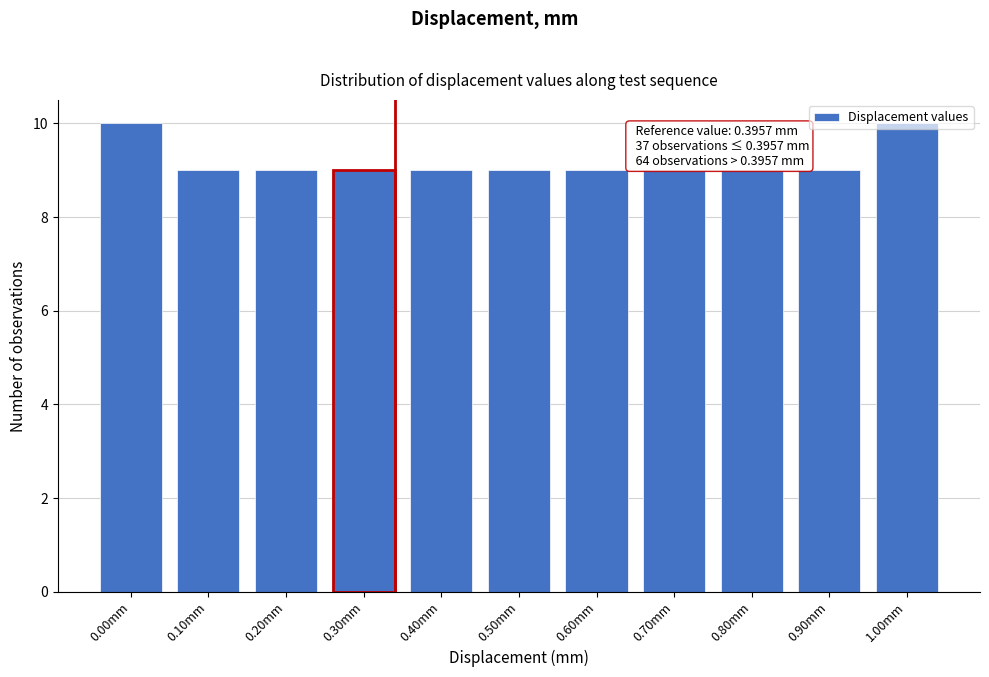

What is the greatest value displayed?

10